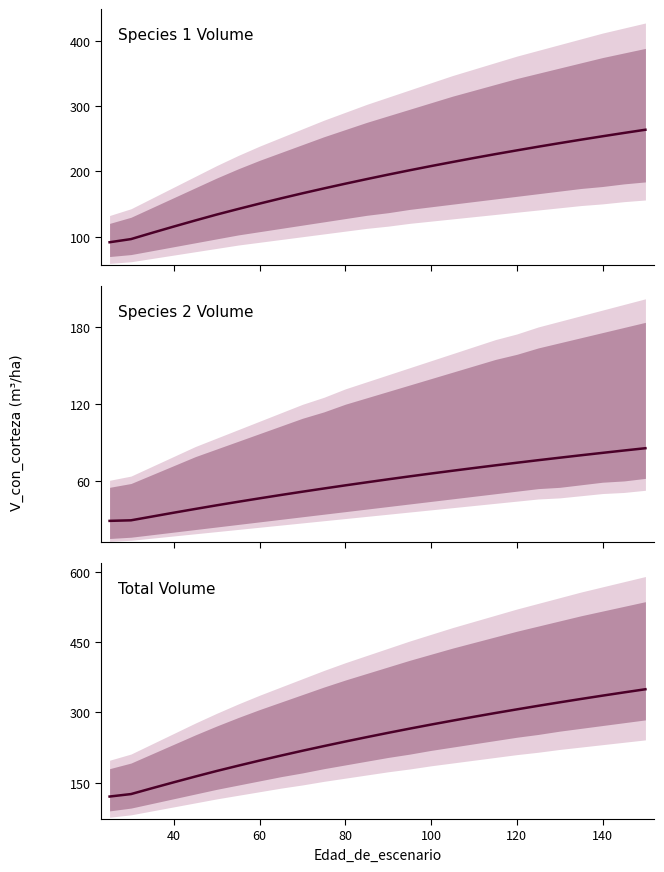

True or false: V_con_corteza and V_con_corteza_sp1 cross at least once.

False